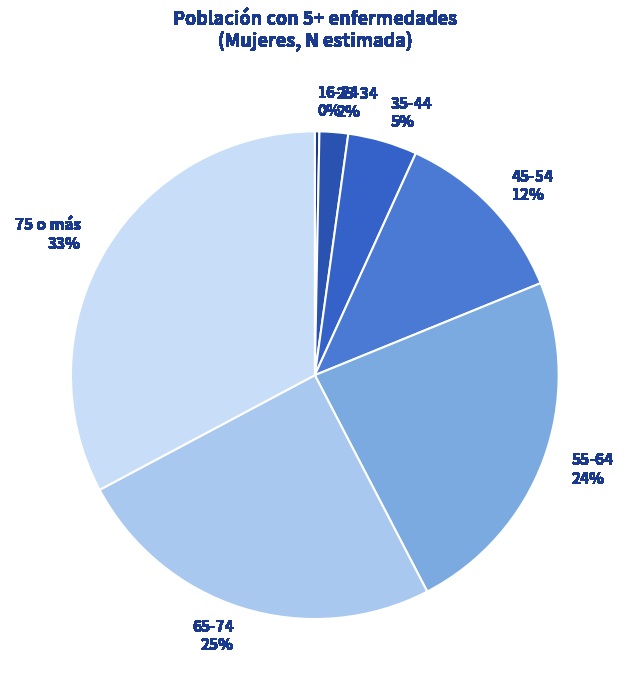

To the nearest percent, what is the difference between the 45-54 and 25-34 slice percentages?

10%